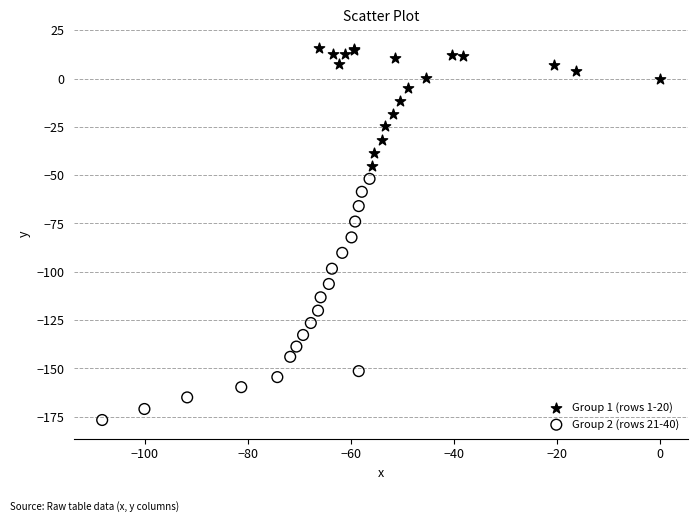

Which series has the widest spread of Y values?

Group 2 (rows 21-40)